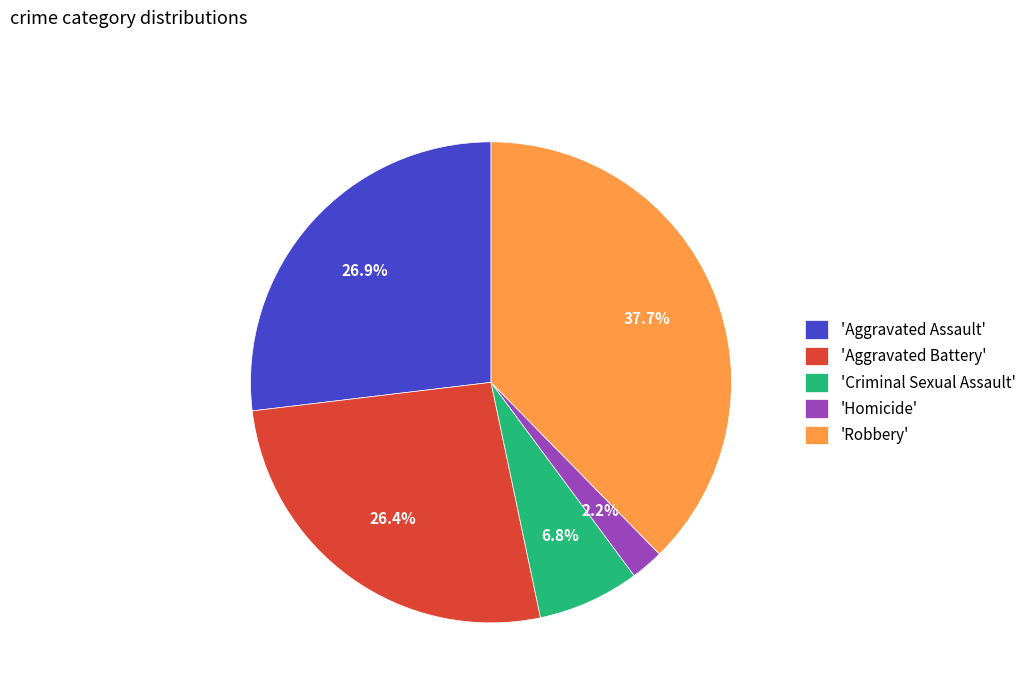

What is the ratio of the value at 'Criminal Sexual Assault' to the value at 'Homicide'?

3.1